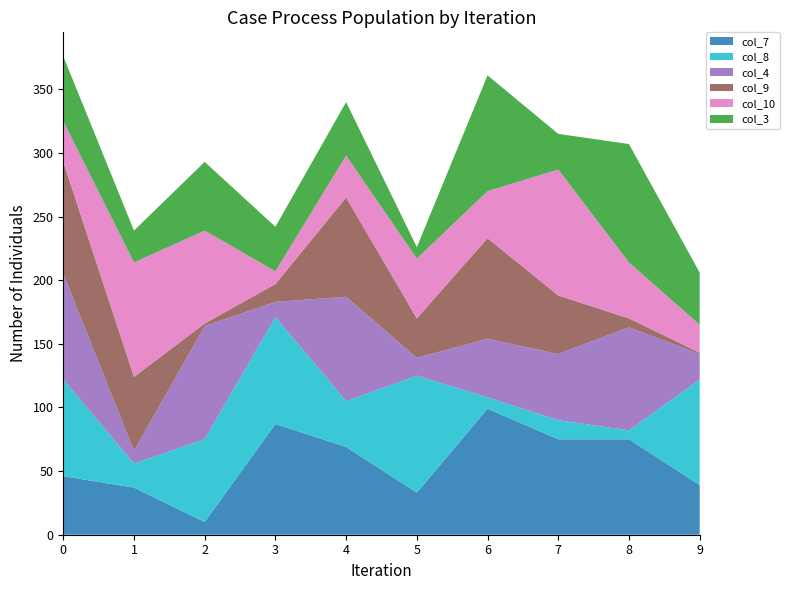

Reading left to right, extract all data points from this chart.

col_7: 0=46	1=37	2=10	3=87	4=69	5=33	6=99	7=75	8=75	9=39
col_8: 0=76	1=19	2=65	3=84	4=36	5=92	6=9	7=15	8=7	9=83
col_4: 0=83	1=10	2=89	3=12	4=82	5=14	6=46	7=52	8=81	9=20
col_9: 0=88	1=58	2=2	3=14	4=78	5=31	6=79	7=46	8=7	9=1
col_10: 0=32	1=90	2=73	3=10	4=33	5=47	6=37	7=99	8=44	9=22
col_3: 0=51	1=25	2=54	3=35	4=42	5=9	6=91	7=28	8=93	9=41